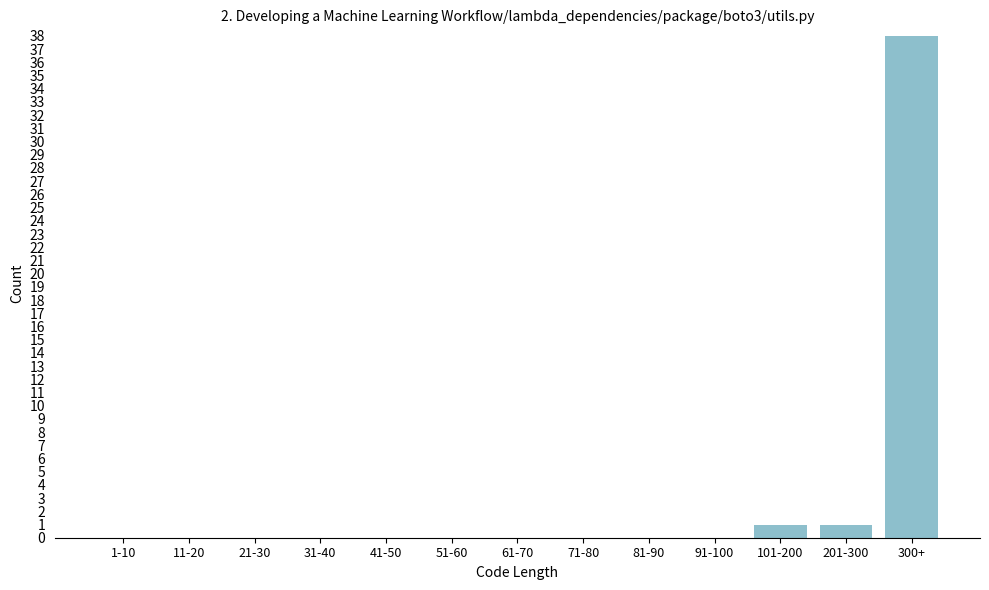

Reading right to left, list all the values displayed in this chart.

300+=38	201-300=1	101-200=1	91-100=0	81-90=0	71-80=0	61-70=0	51-60=0	41-50=0	31-40=0	21-30=0	11-20=0	1-10=0